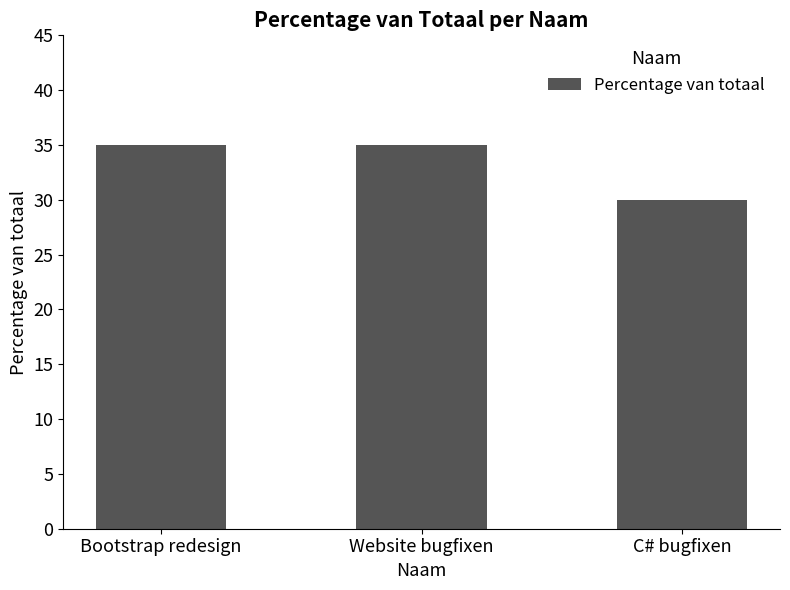

How many distinct data groups are displayed?

1